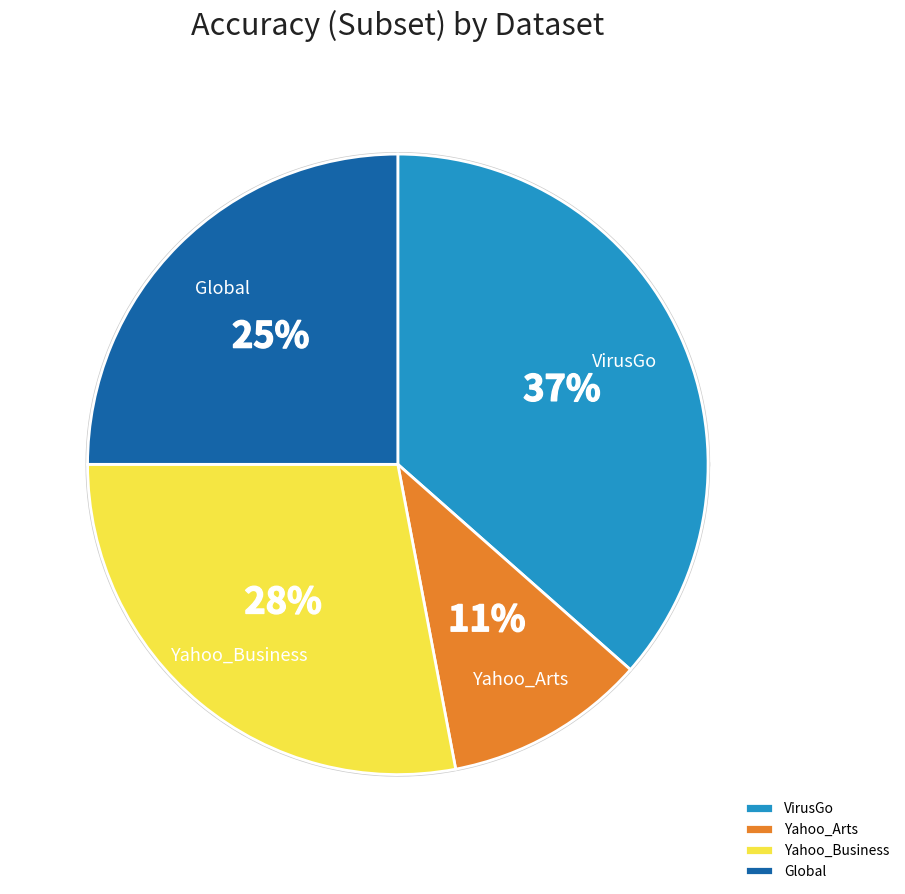

What is the total percentage of Yahoo_Business and Global?

53.0%